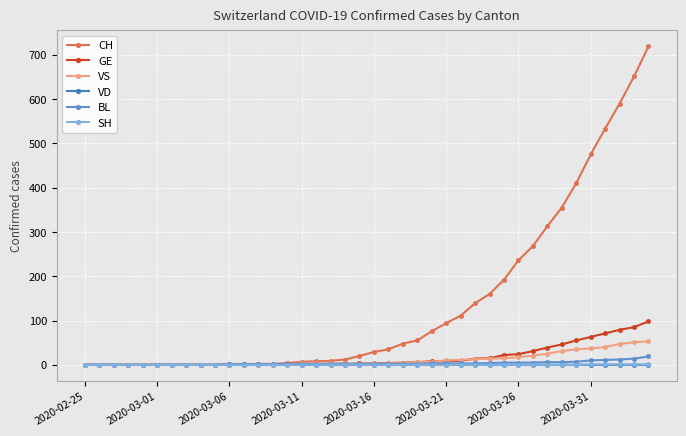

How many VD values are between 0 and 1?

40